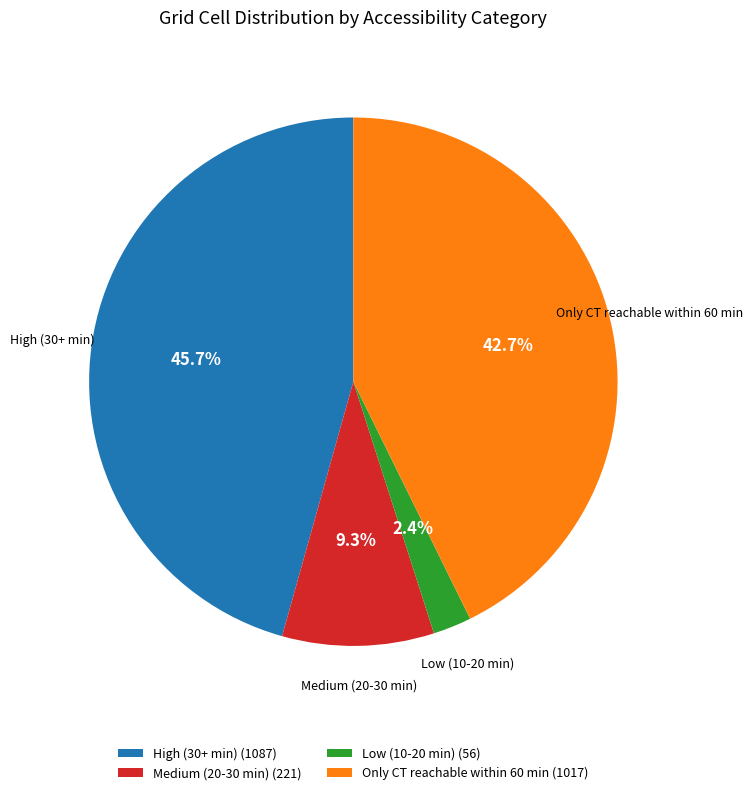

How much of the chart is everything except Low (10-20 min)?

97.6%